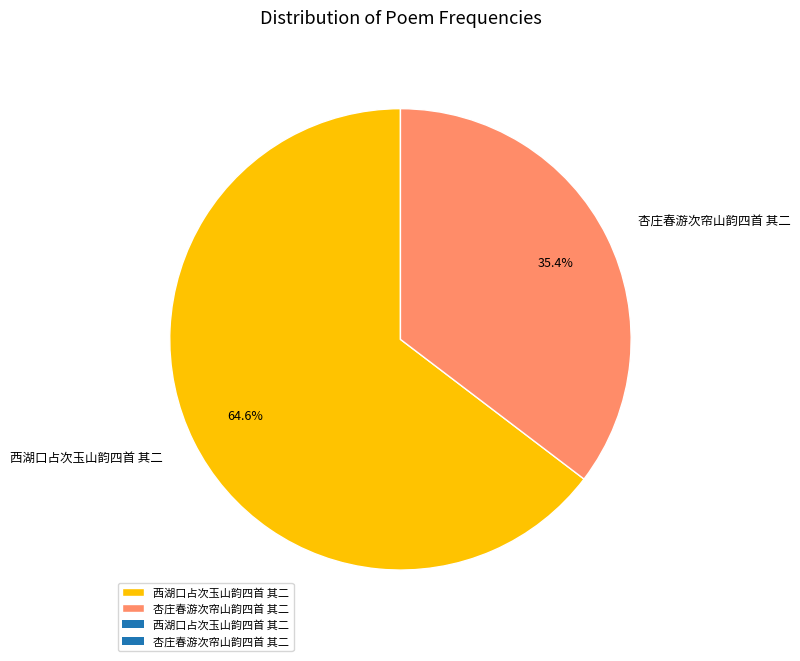

What is the largest slice in the pie chart?

西湖口占次玉山韵四首 其二